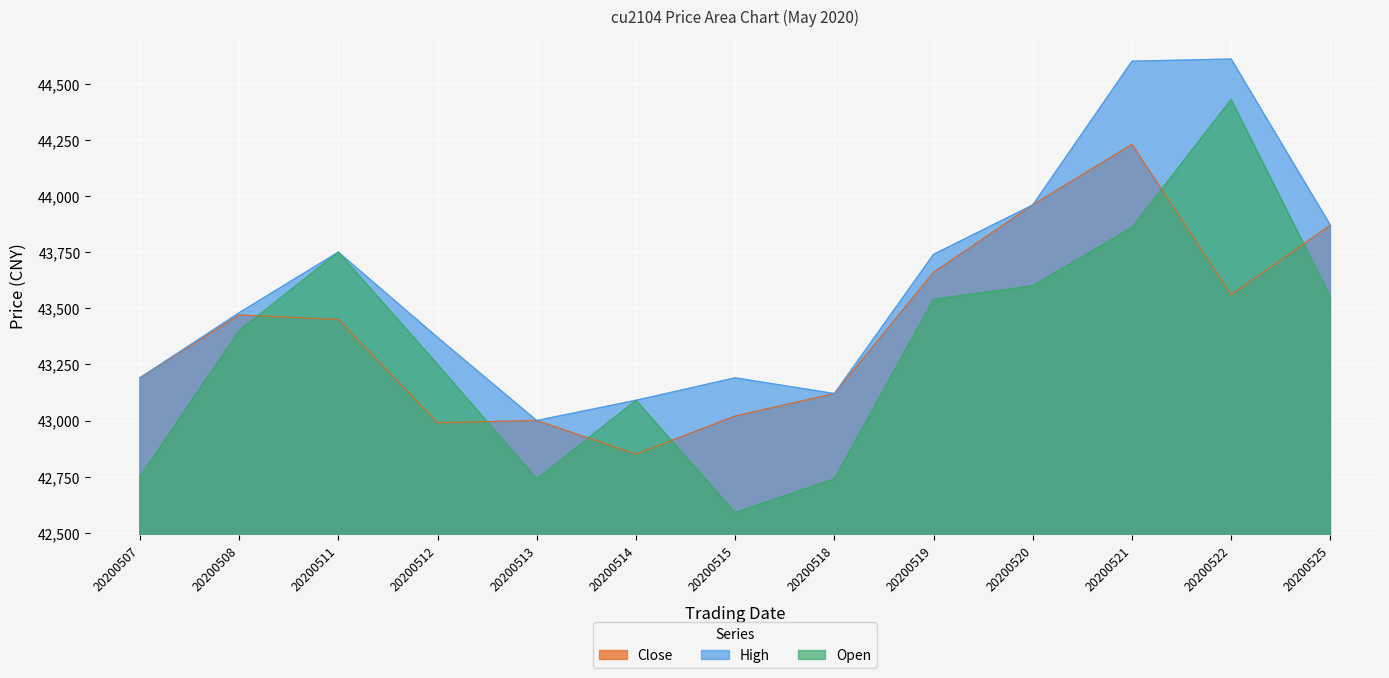

Which label corresponds to the smallest value in the chart?

20200515